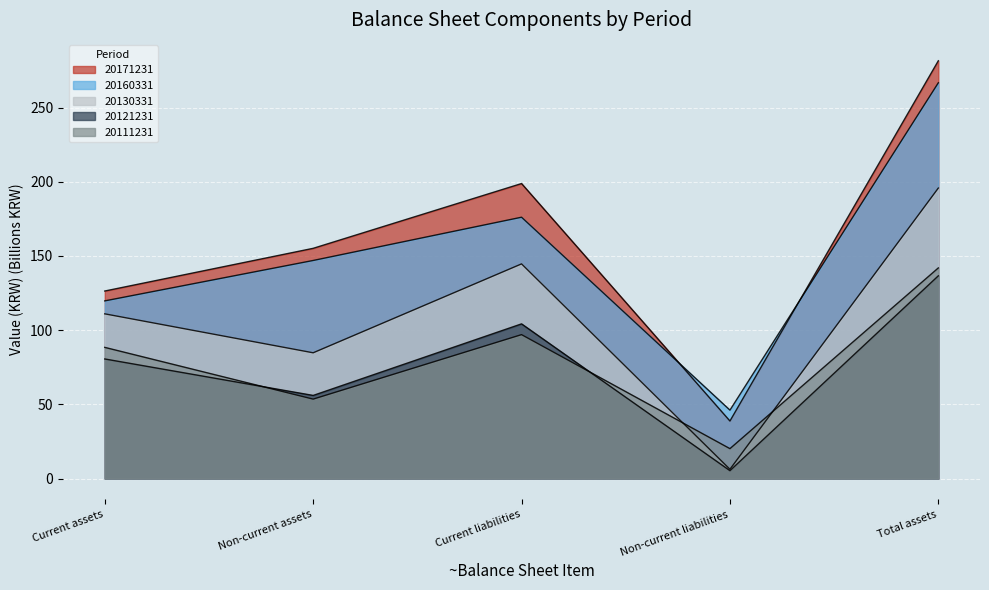

At which category is the sum across all series the highest?

Total assets